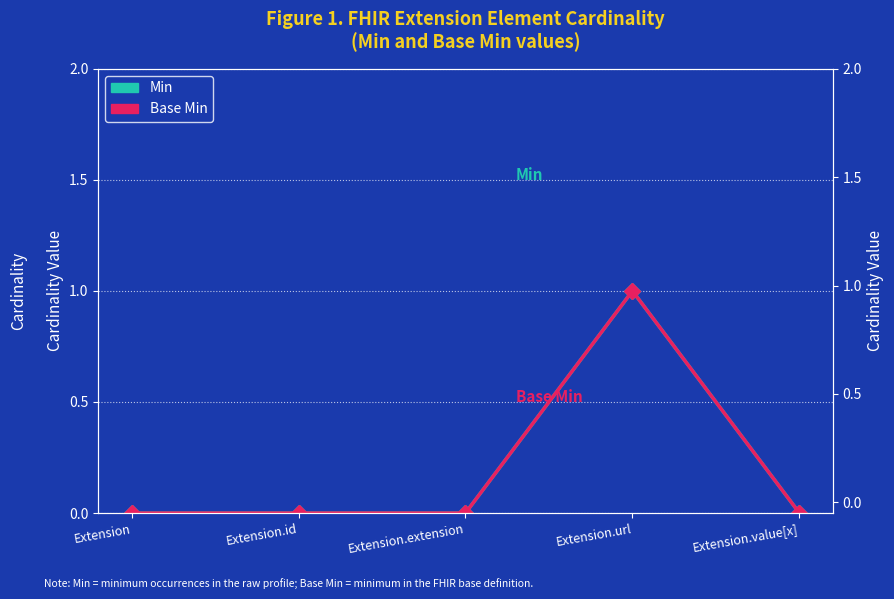

The Min series shows 0 at Extension.value[x]. True or false?

False